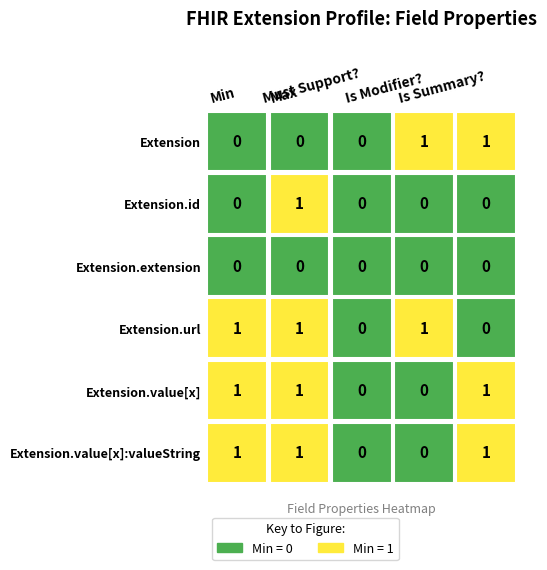

What is the difference between the maximum and minimum values in the Extension.value[x]:valueString series?

1